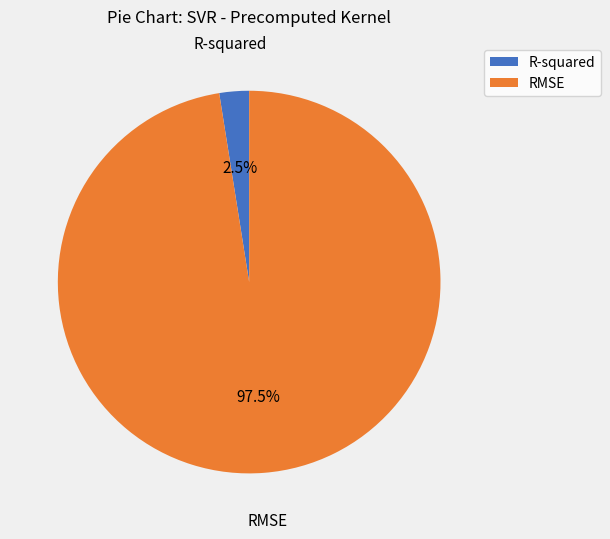

What is the total percentage of R-squared and RMSE?

100.0%